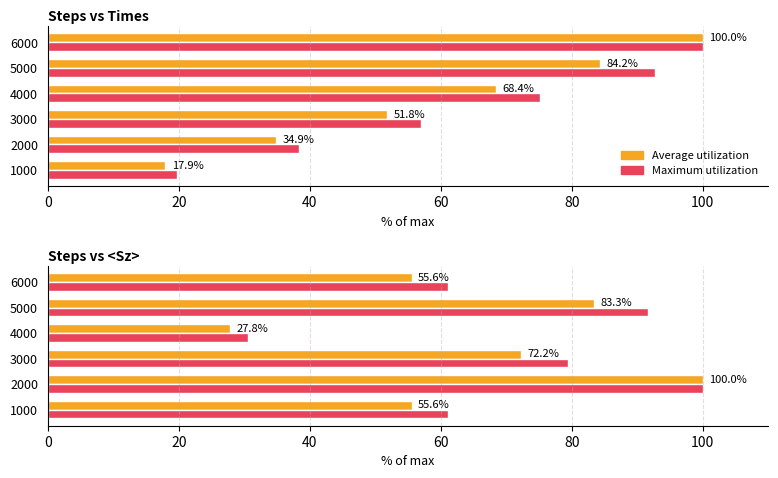

What is the value of the Times (normalized) bar at the 2nd from the left?

34.9